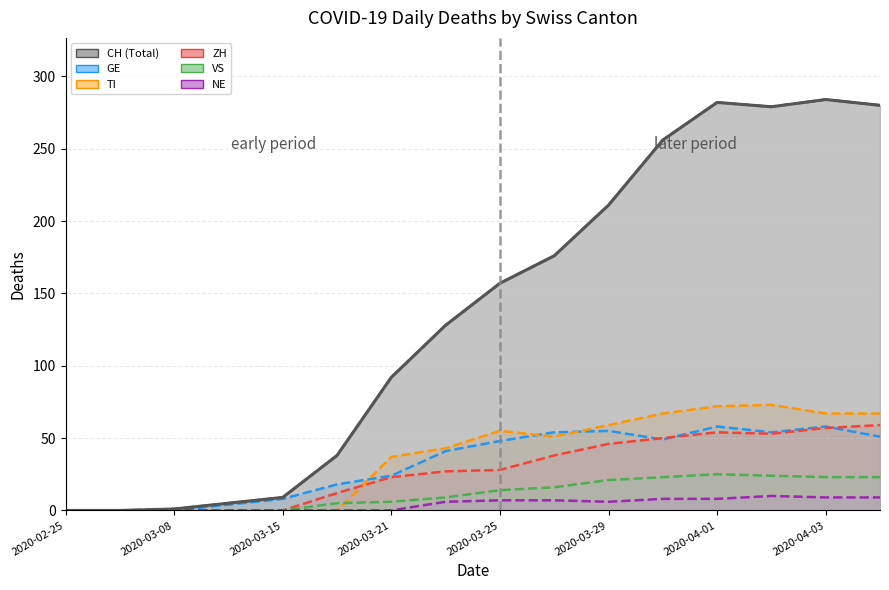

Does the chart display data point markers on the line(s)?

No